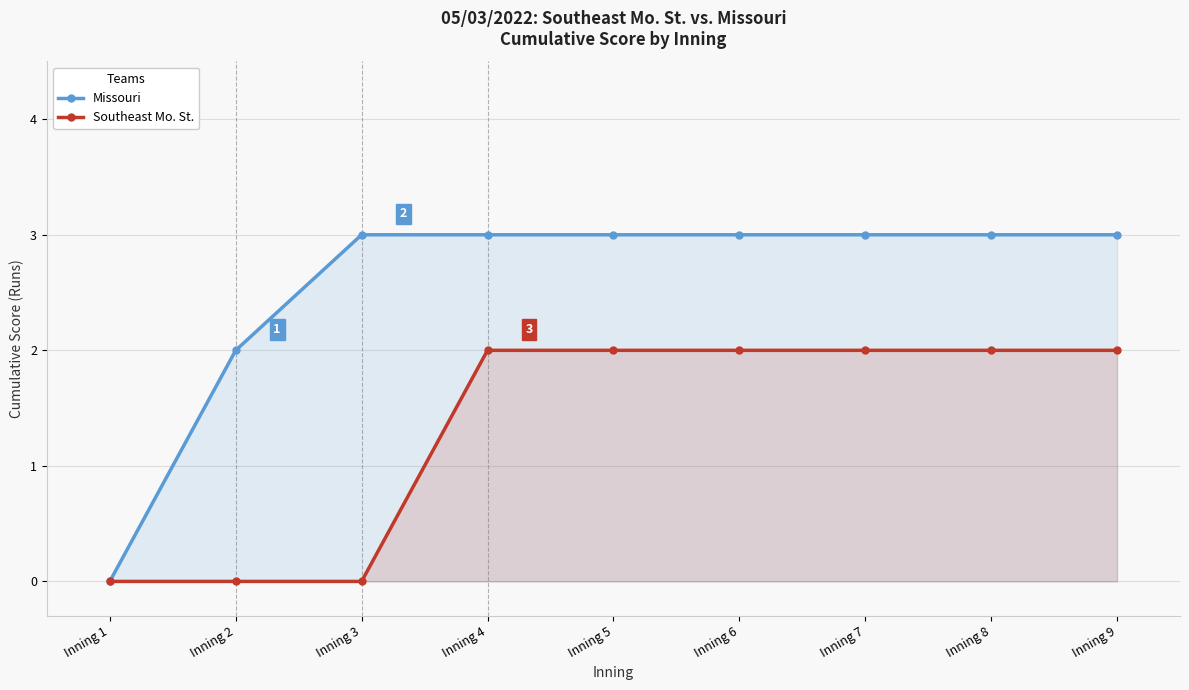

What is the maximum value for Southeast Mo. St.?

2